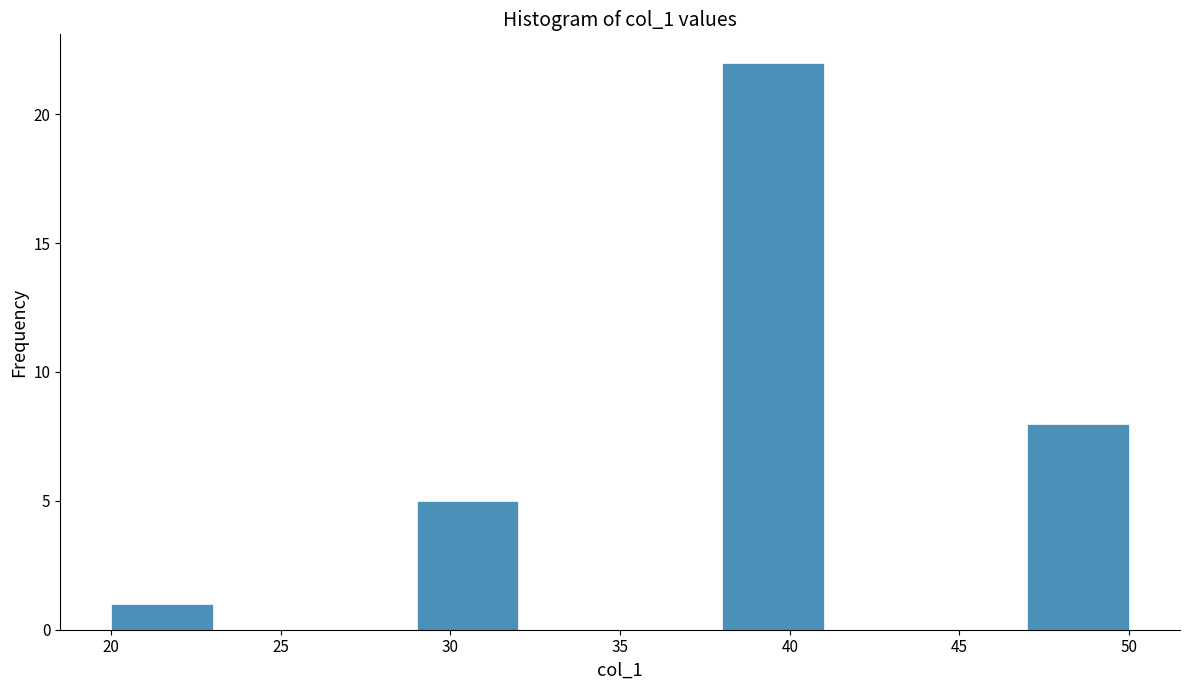

Reading left to right, transcribe this chart: for each bar, give the range it covers on the x-axis and its height. The values are not printed on the chart, so give them approximately, as read against the axis.

20 to 23: 1
23 to 26: 0
26 to 29: 0
29 to 32: 5
32 to 35: 0
35 to 38: 0
38 to 41: 22
41 to 44: 0
44 to 47: 0
47 to 50: 8